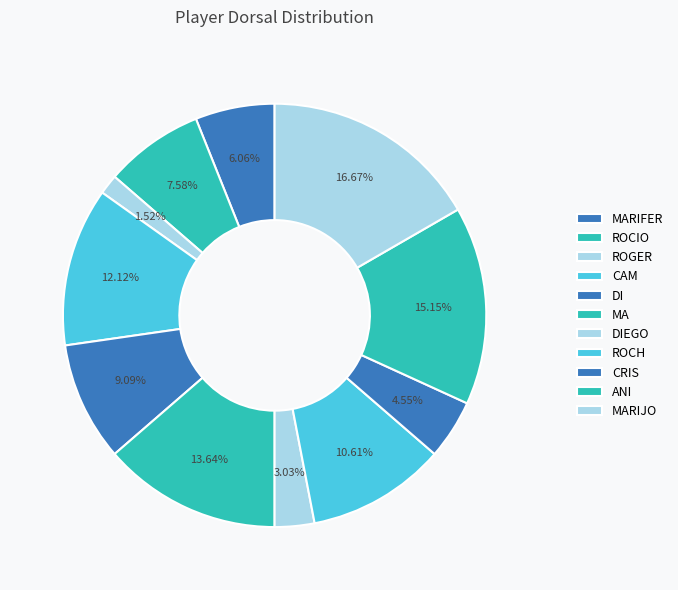

How many slices are in this pie chart?

11